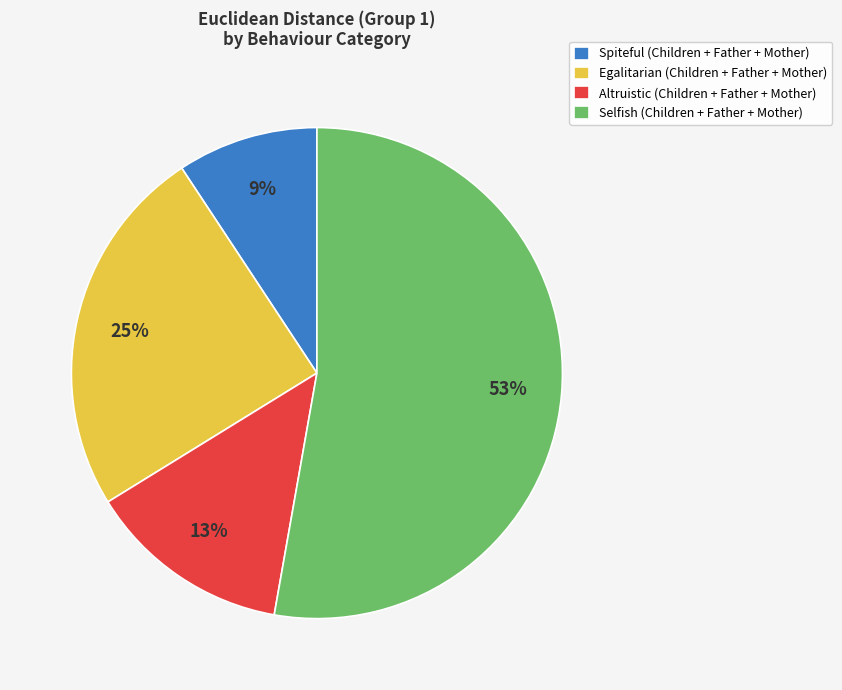

Is the sum of Altruistic (Children + Father + Mother) and Egalitarian (Children + Father + Mother) greater than half?

No